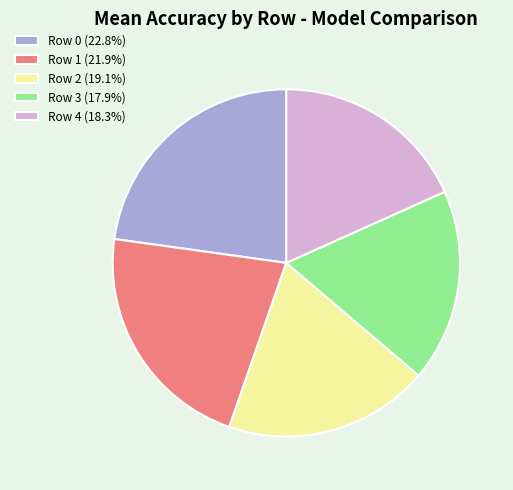

Is it true that Row 1 is 35% of the pie?

False